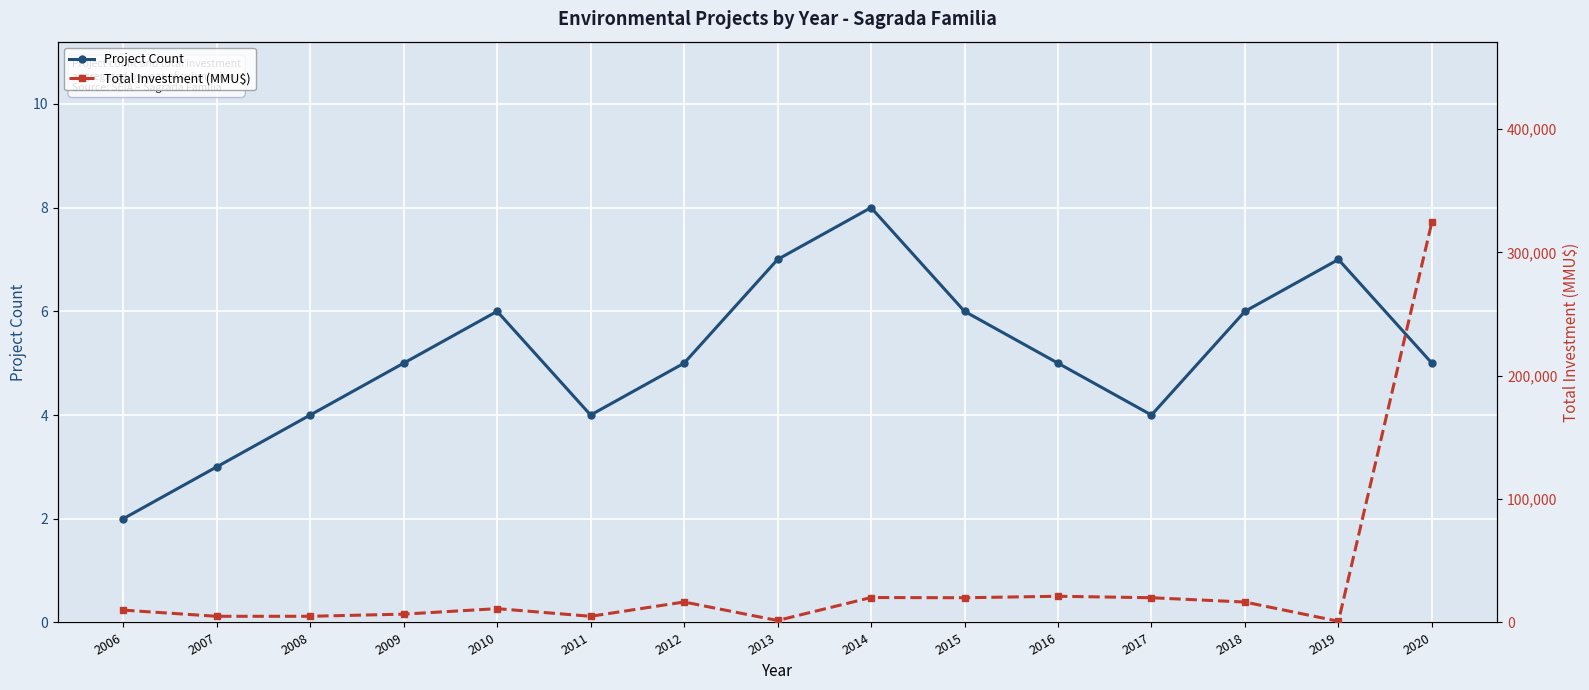

Reading right to left, list all the values displayed in this chart.

Project Count: 2020=5	2019=7	2018=6	2017=4	2016=5	2015=6	2014=8	2013=7	2012=5	2011=4	2010=6	2009=5	2008=4	2007=3	2006=2
Total Investment (MMU$): 2020=324660	2019=965	2018=16540	2017=20042	2016=21240	2015=20037	2014=20215	2013=1600	2012=16600	2011=5000	2010=11200	2009=6750	2008=5010	2007=5000	2006=10010